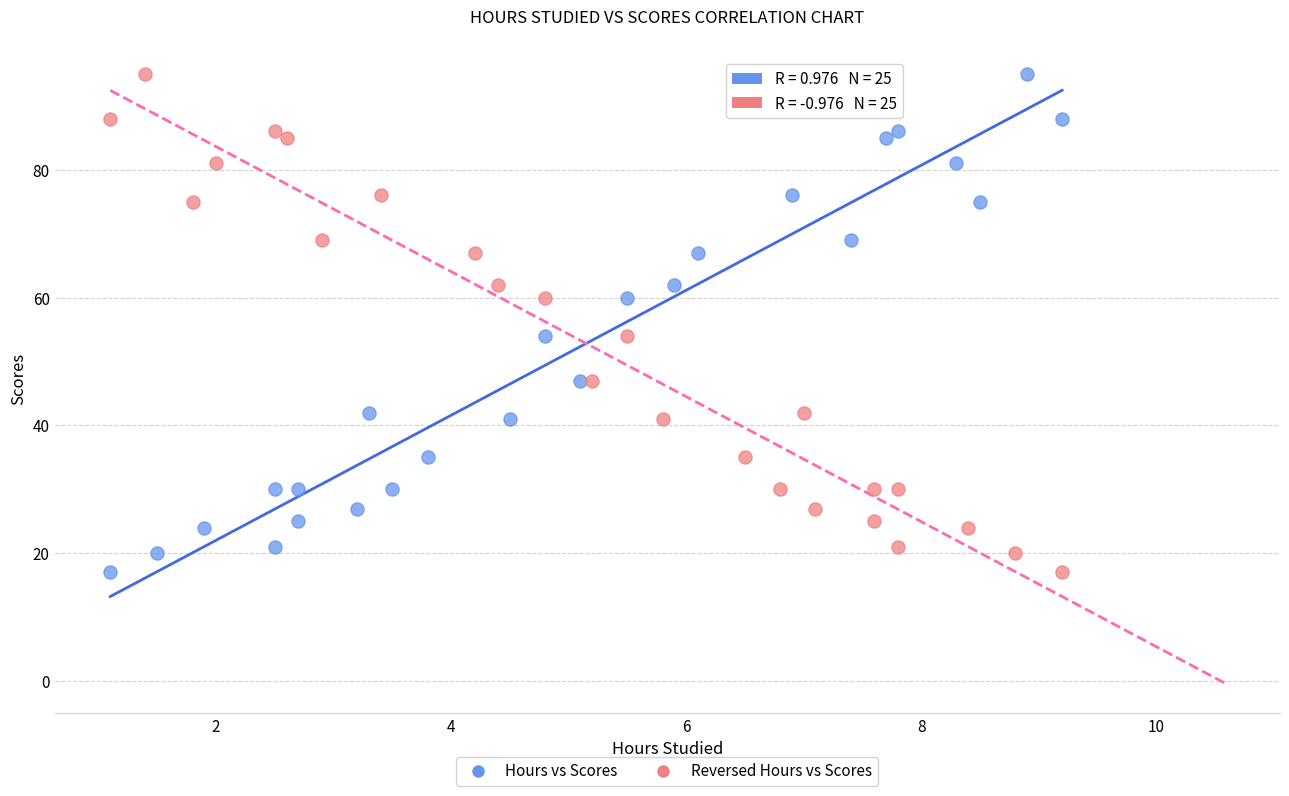

What are all the series names shown in the legend?

Hours vs Scores, Reversed Hours vs Scores